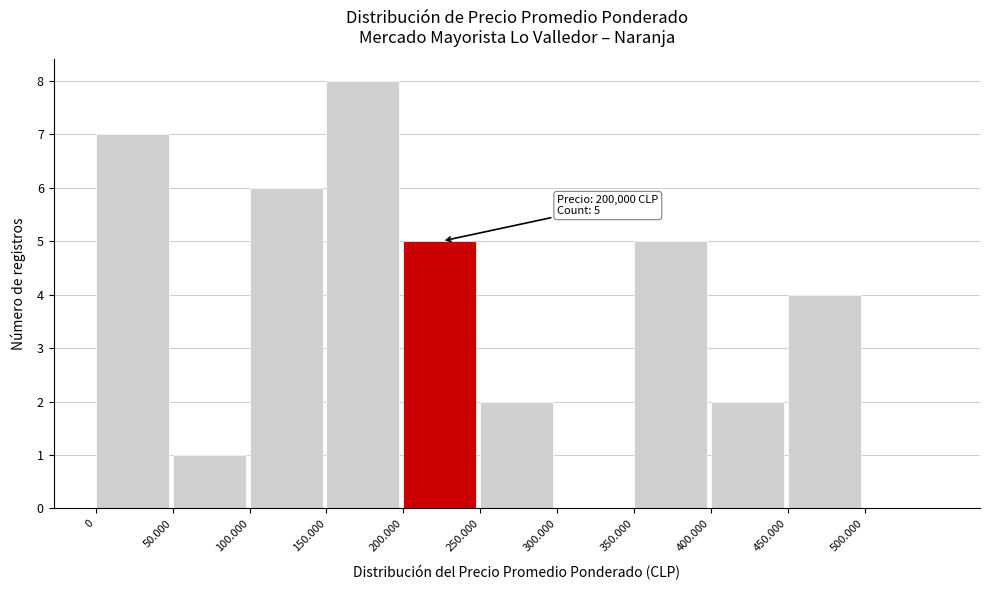

Reading left to right, what are all the values shown in this chart?

0=7	50.000=1	100.000=6	150.000=8	200.000=5	250.000=2	300.000=0	350.000=5	400.000=2	450.000=4	500.000=0